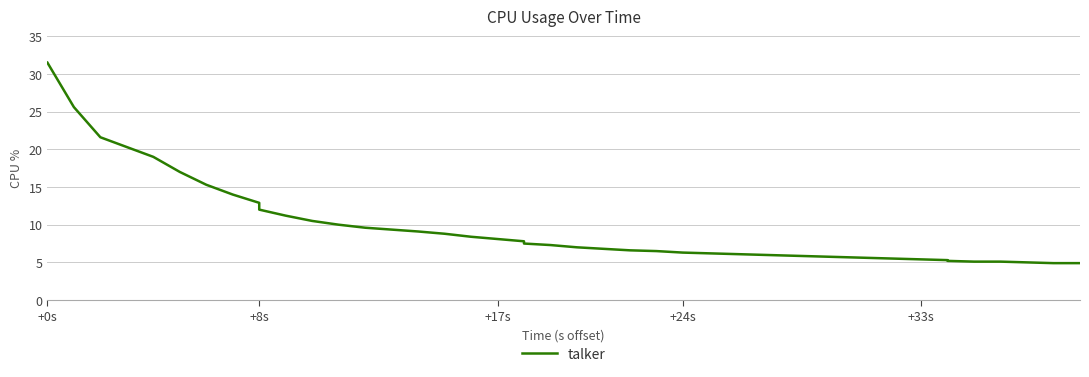

How many series are shown in this chart?

1